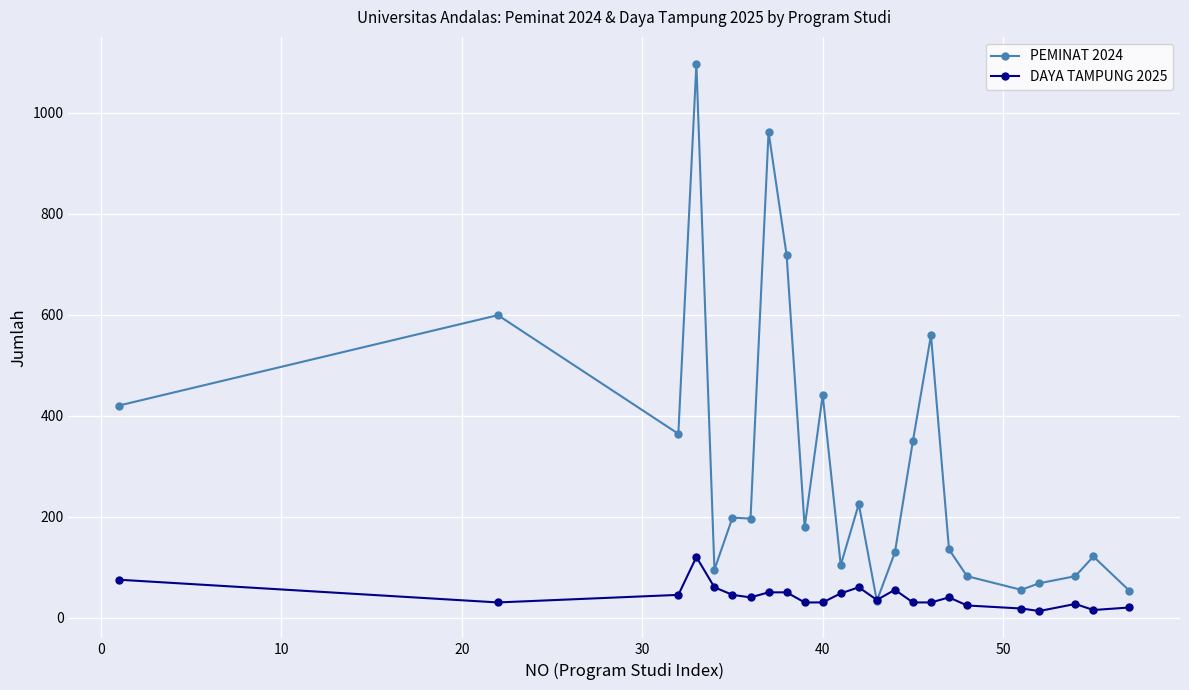

What is the difference between the maximum and minimum values in the DAYA TAMPUNG 2025 series?

107